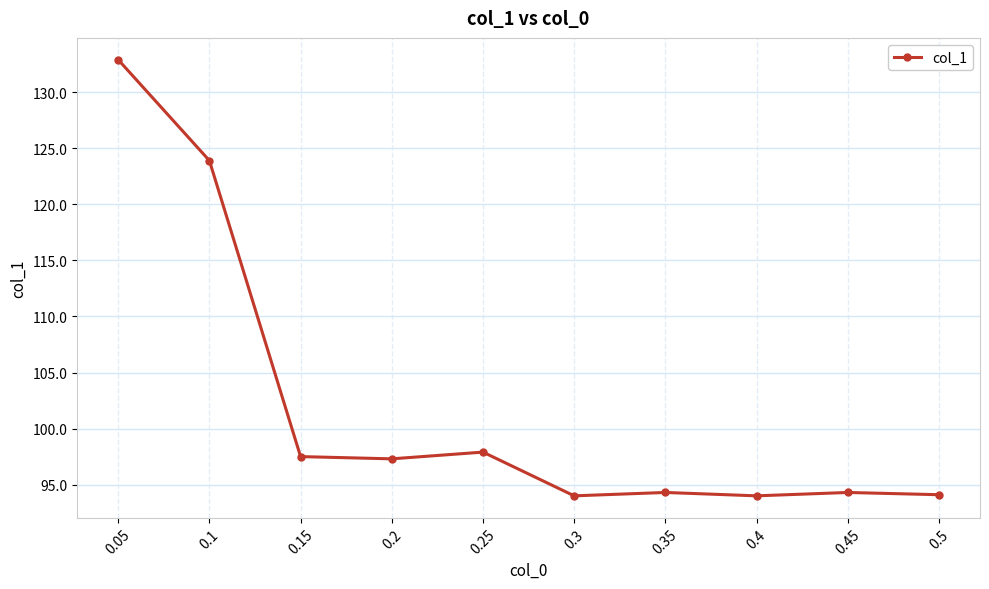

What is the value of the 7th point from the left?

94.3